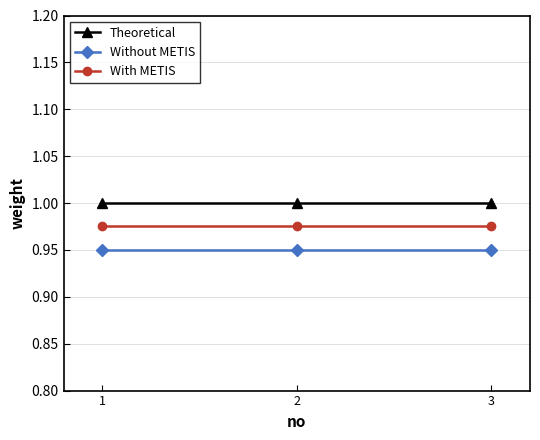

Rank the series at 2 from lowest to highest value.

Without METIS, With METIS, Theoretical